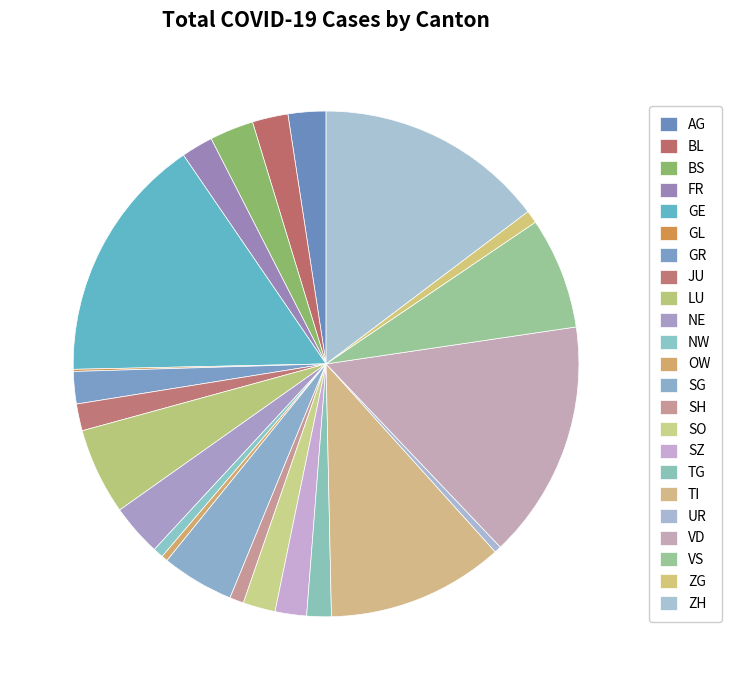

What is the largest slice in the pie chart?

GE